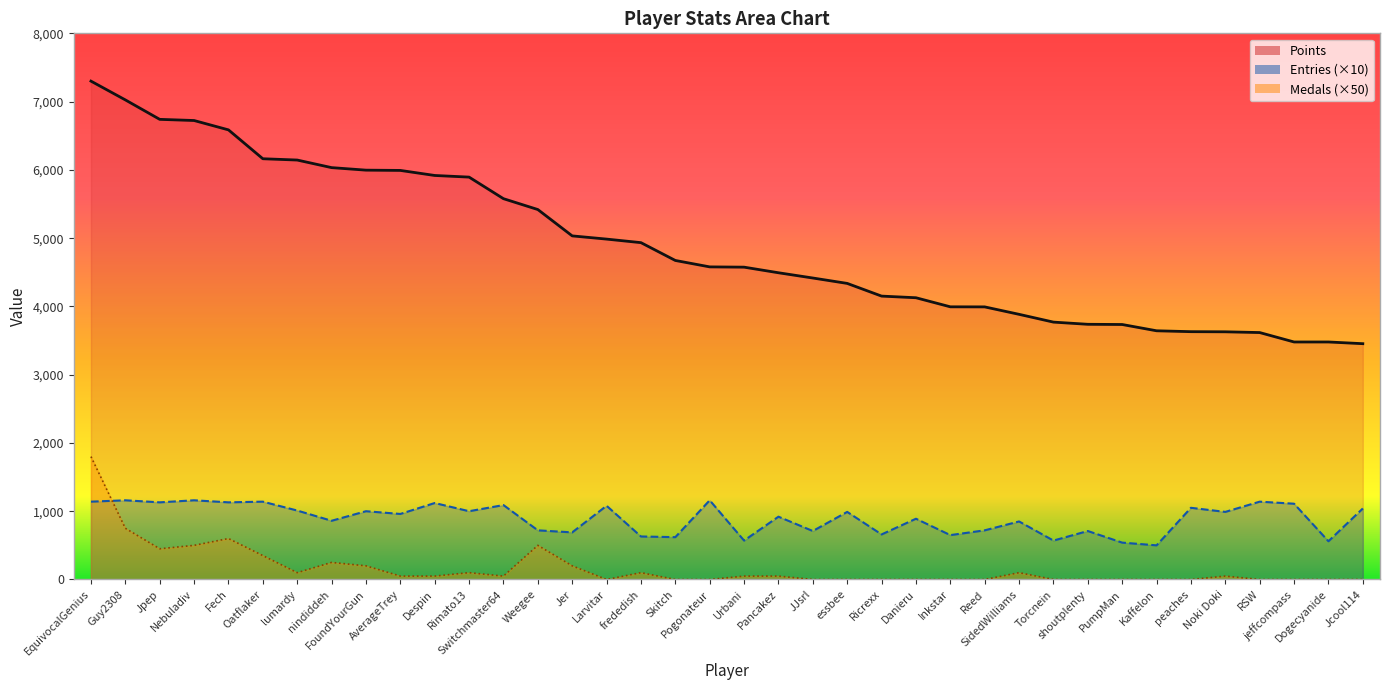

How many categories are shown in the chart?

38